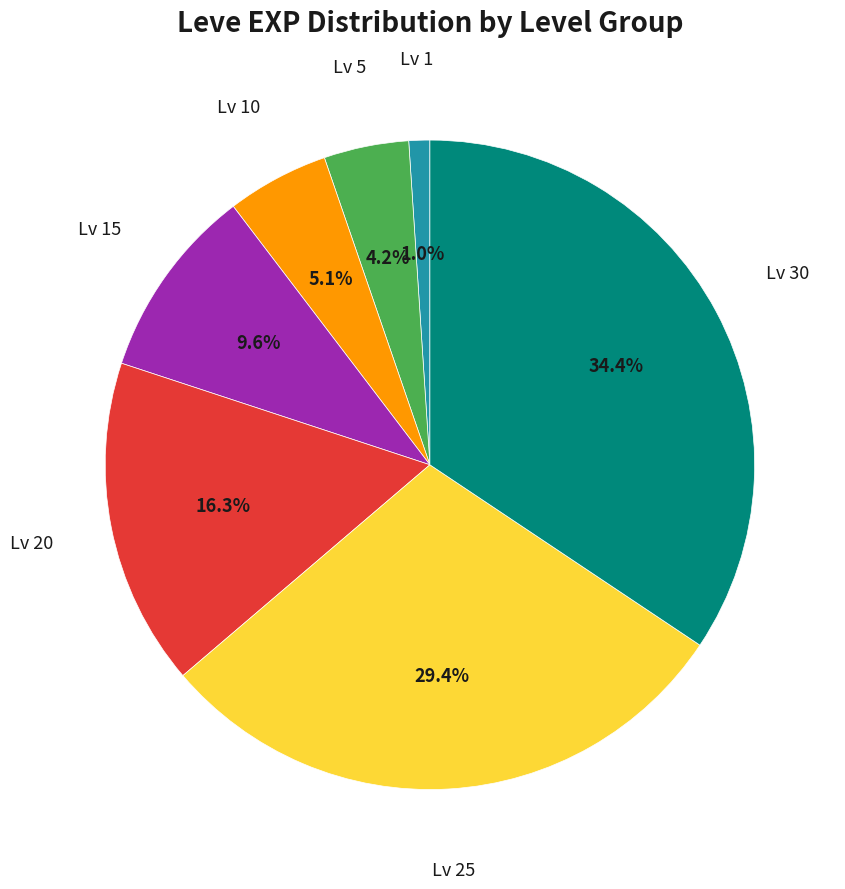

Does any single category account for the majority?

No